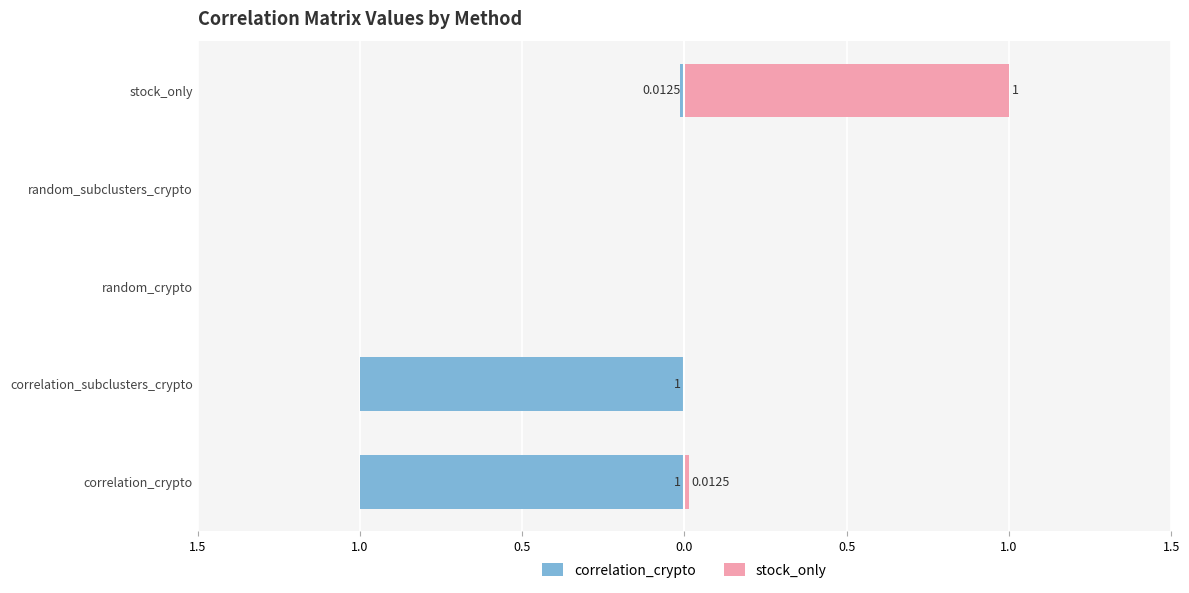

True or false: correlation_crypto has a value of 0.0 at random_subclusters_crypto.

True